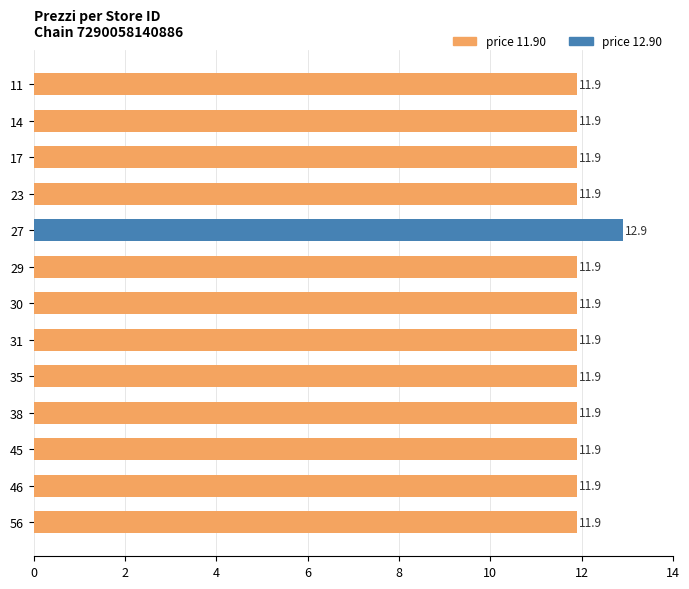

What is the difference between the maximum and second lowest values?

1.0